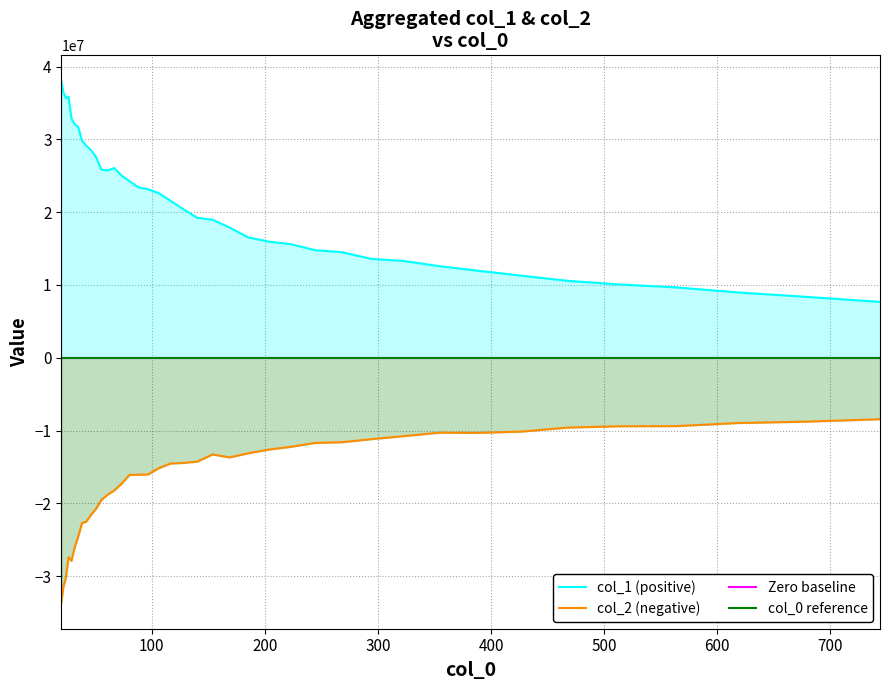

True or false: col_0 reference and col_1 (positive) intersect in this chart.

False